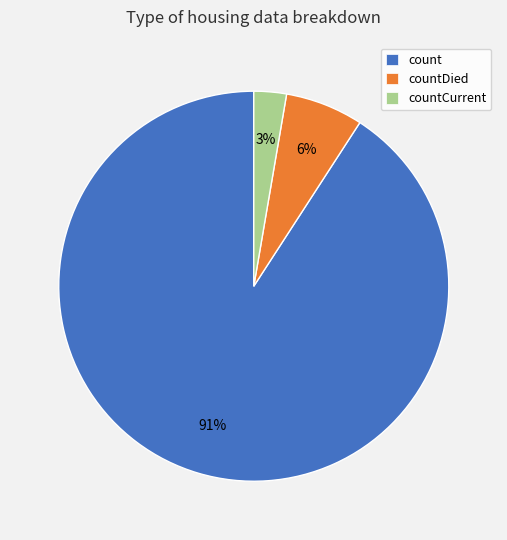

To the nearest percent, what is the difference between the largest and smallest slice percentages?

88%